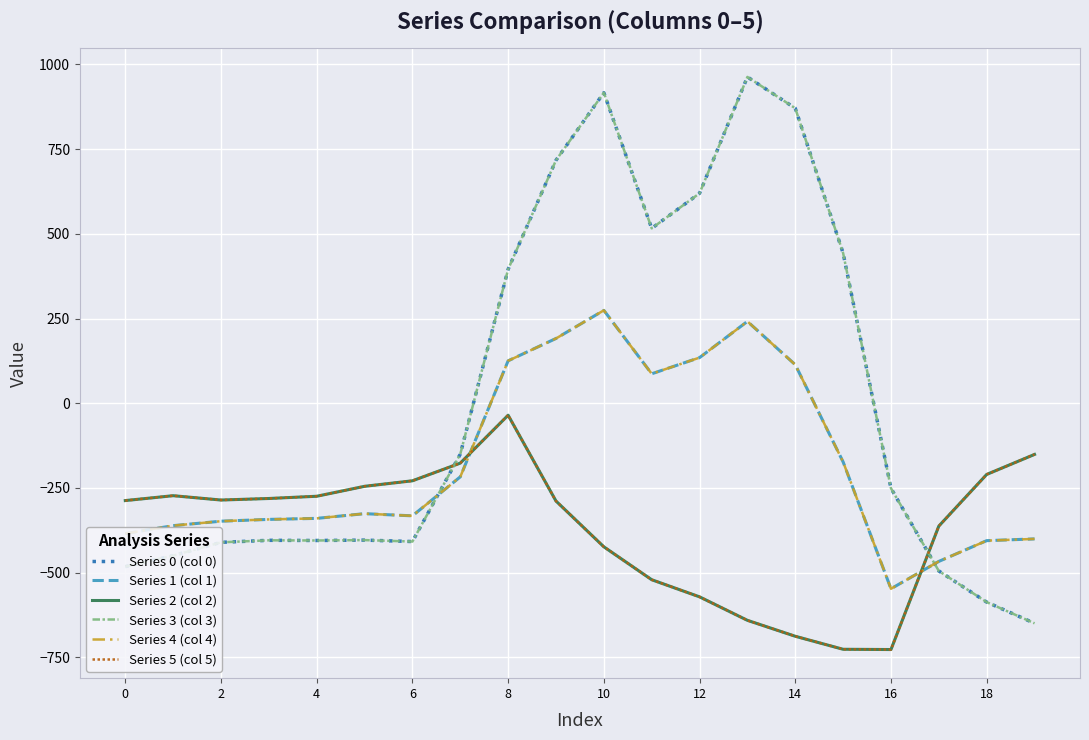

Which series has the largest total across all categories?

Series 0 (col 0)